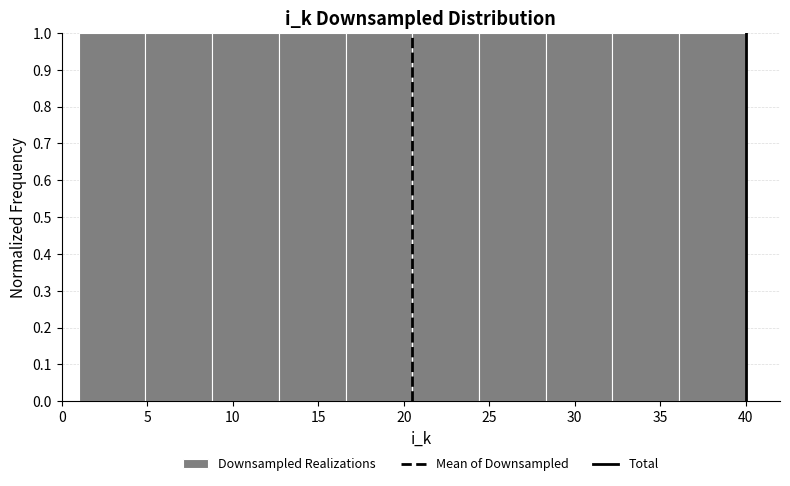

Reading left to right, list every bar in this chart as the range it spans on the x-axis followed by its height. Neither the bar edges nor the heights are printed on the chart, so give them approximately, as read against the axes.

1.0 to 4.9: 1
4.9 to 8.8: 1
8.8 to 12.7: 1
12.7 to 16.6: 1
16.6 to 20.5: 1
20.5 to 24.4: 1
24.4 to 28.3: 1
28.3 to 32.2: 1
32.2 to 36.1: 1
36.1 to 40.0: 1